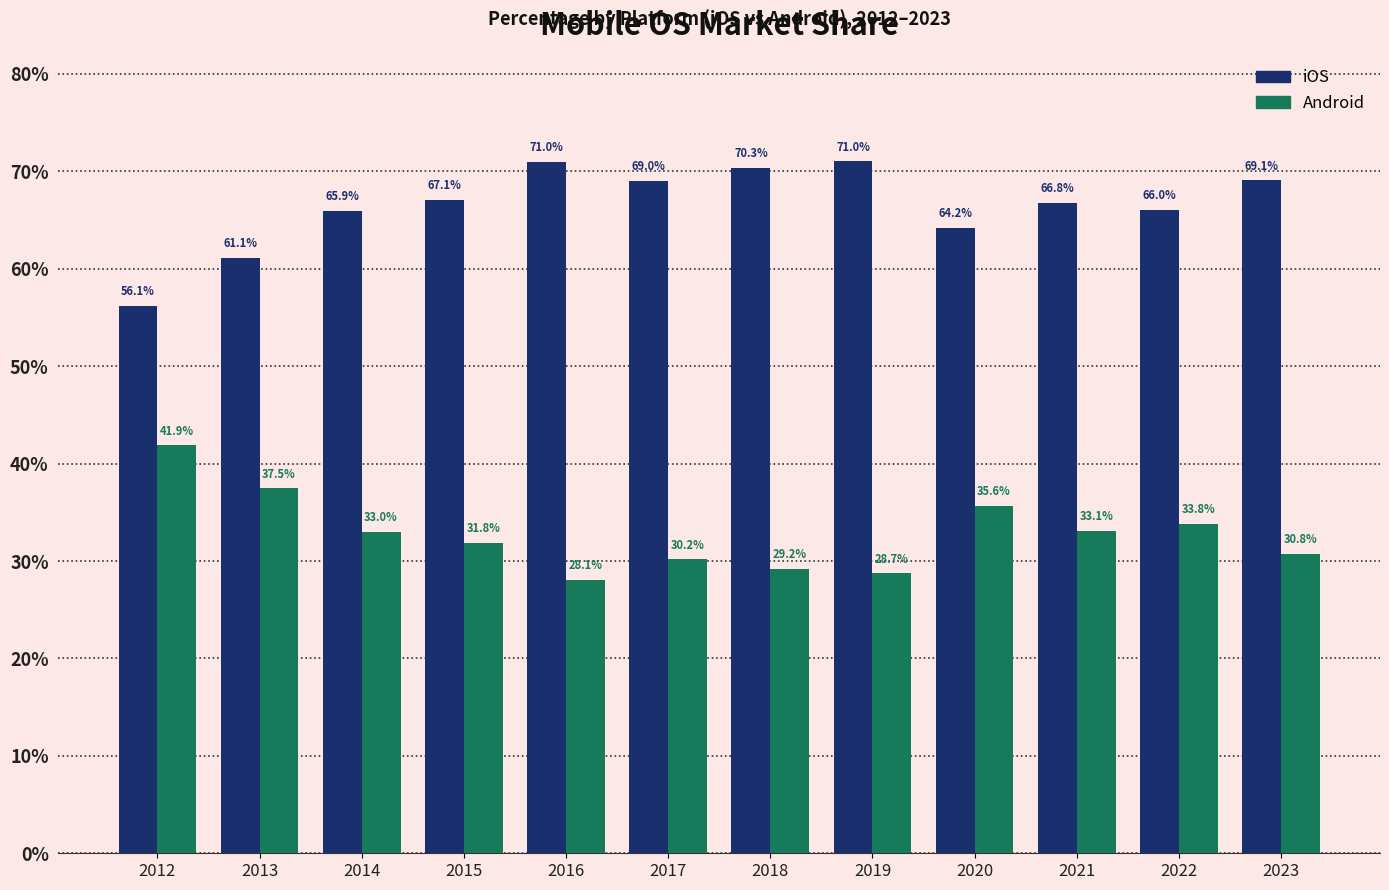

Which series has the largest total across all categories?

iOS